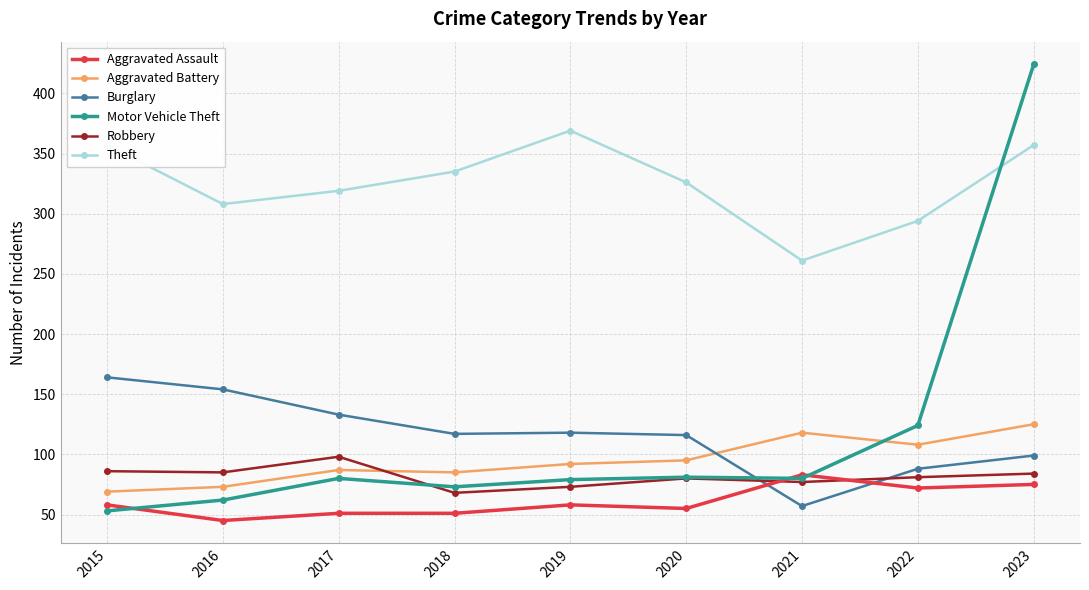

At which category does Theft reach its first local peak?

2019